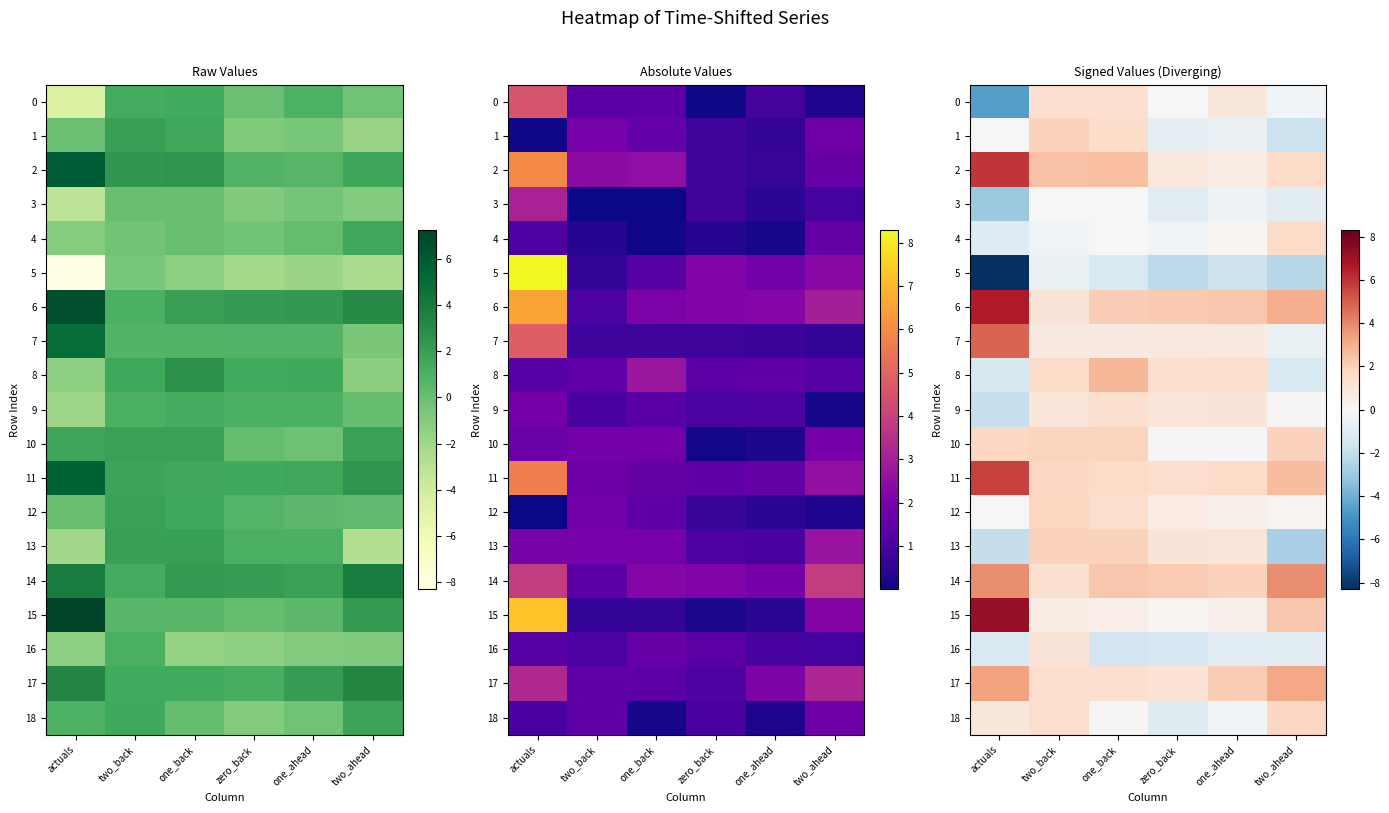

Which series has the largest range (max minus min)?

5